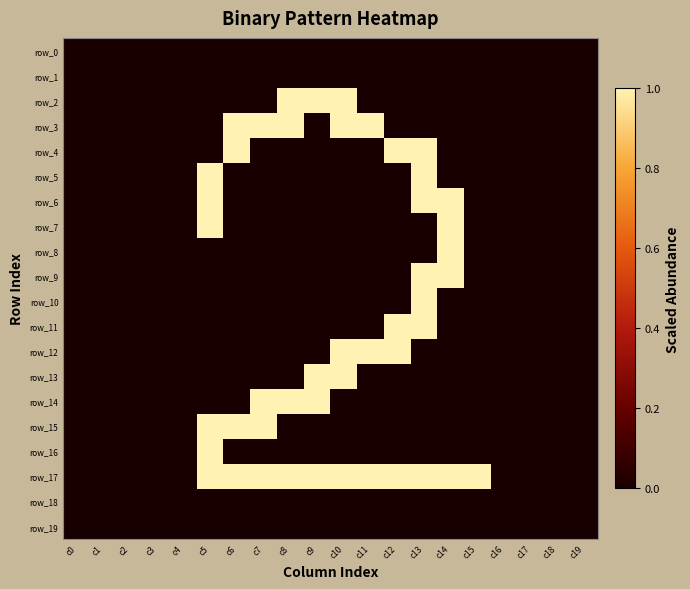

Rank the series by their maximum value, from lowest to highest.

row_0, row_1, row_18, row_19, row_2, row_3, row_4, row_5, row_6, row_7, row_8, row_9, row_10, row_11, row_12, row_13, row_14, row_15, row_16, row_17